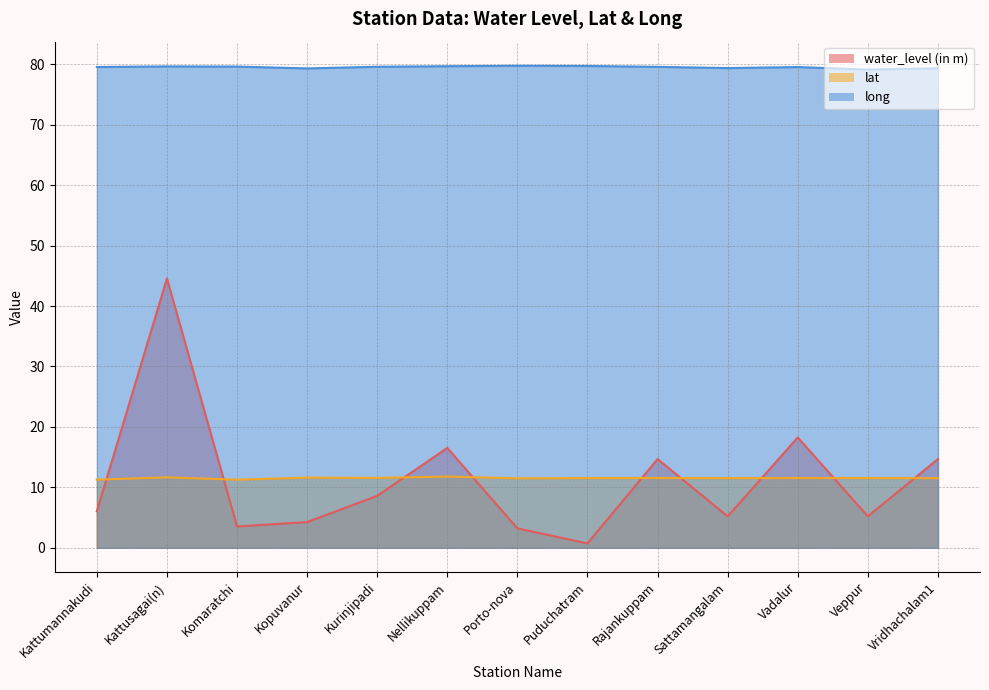

What are all the series names shown in the legend?

water_level (in m), lat, long